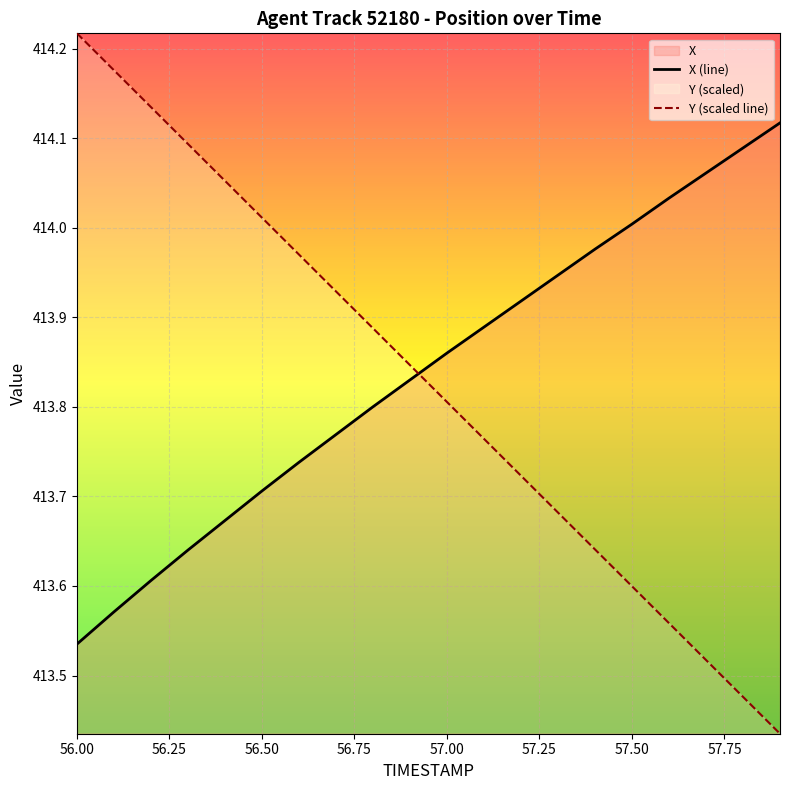

True or false: Y (scaled line) has more than 1 points higher than both neighbors.

False